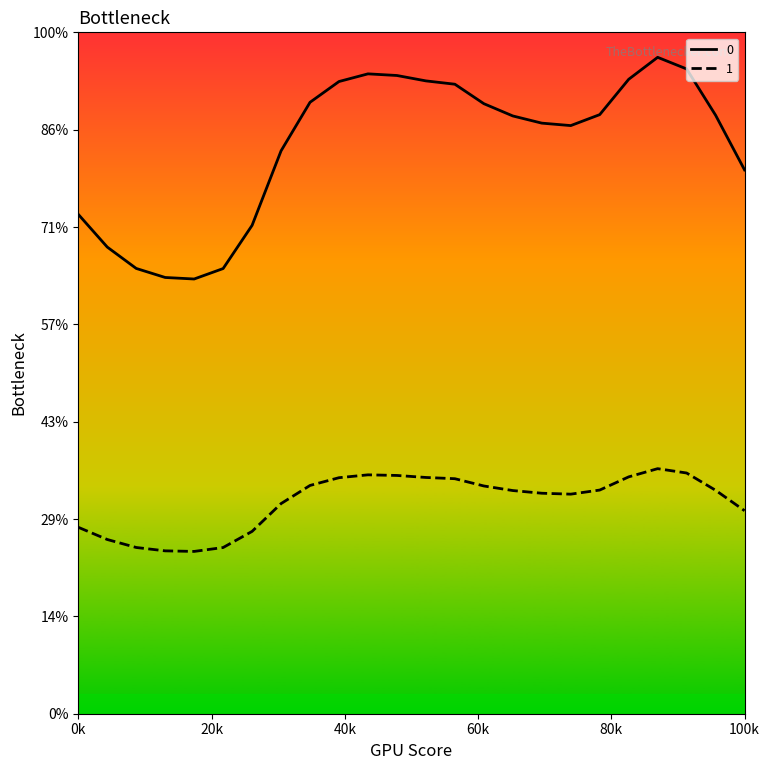

What are all the series names shown in the legend?

0, 1